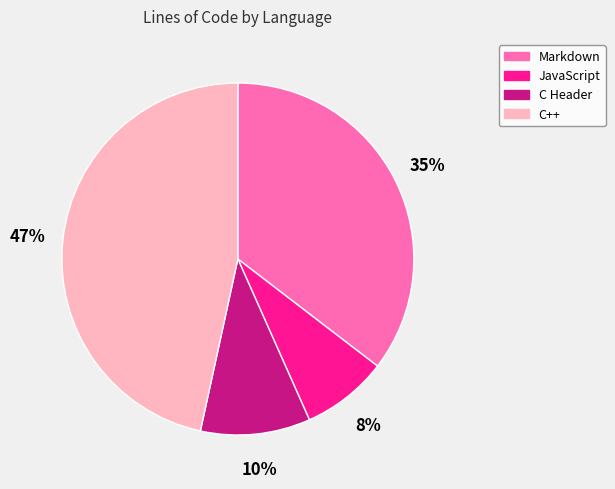

Is there a majority slice in this chart?

No